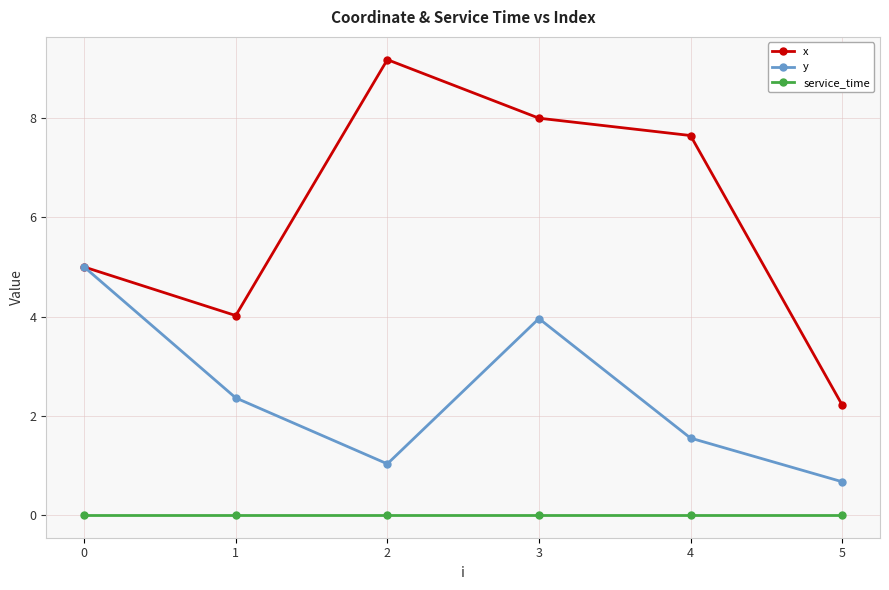

List the series in order of their peak value, lowest first.

service_time, y, x